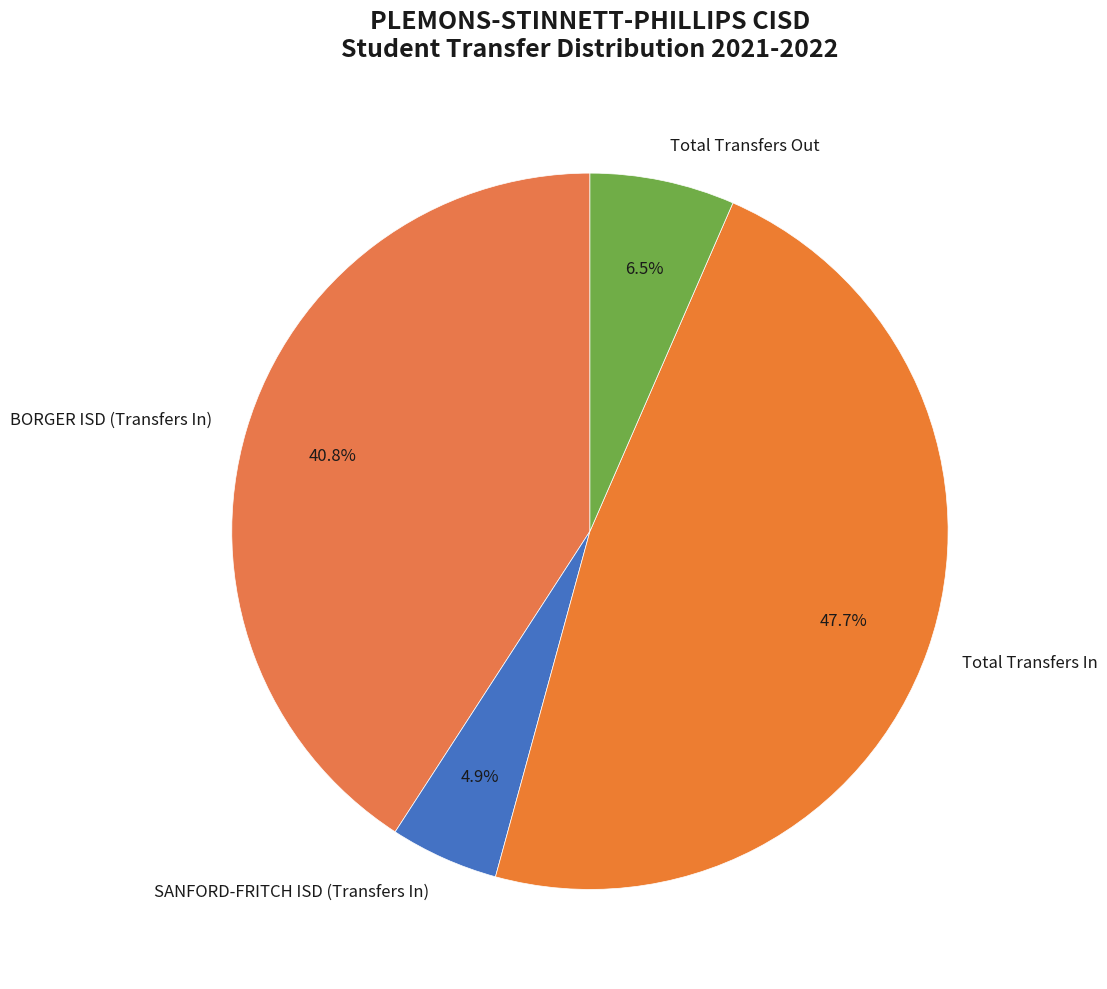

Count the number of slices in the pie.

4